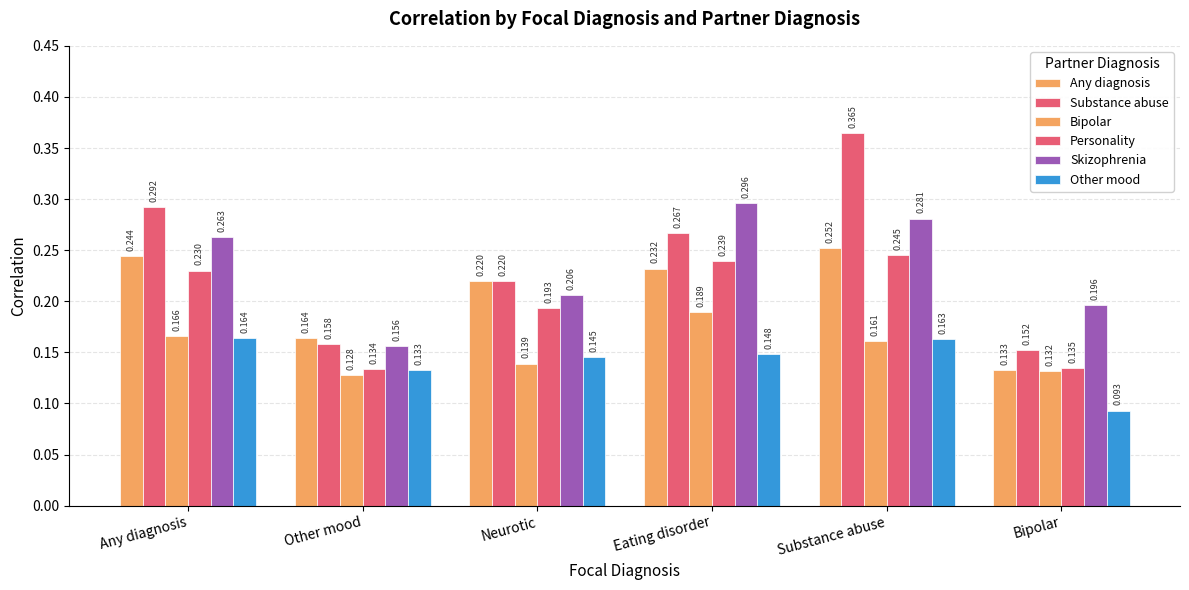

How many groups of bars are there?

6